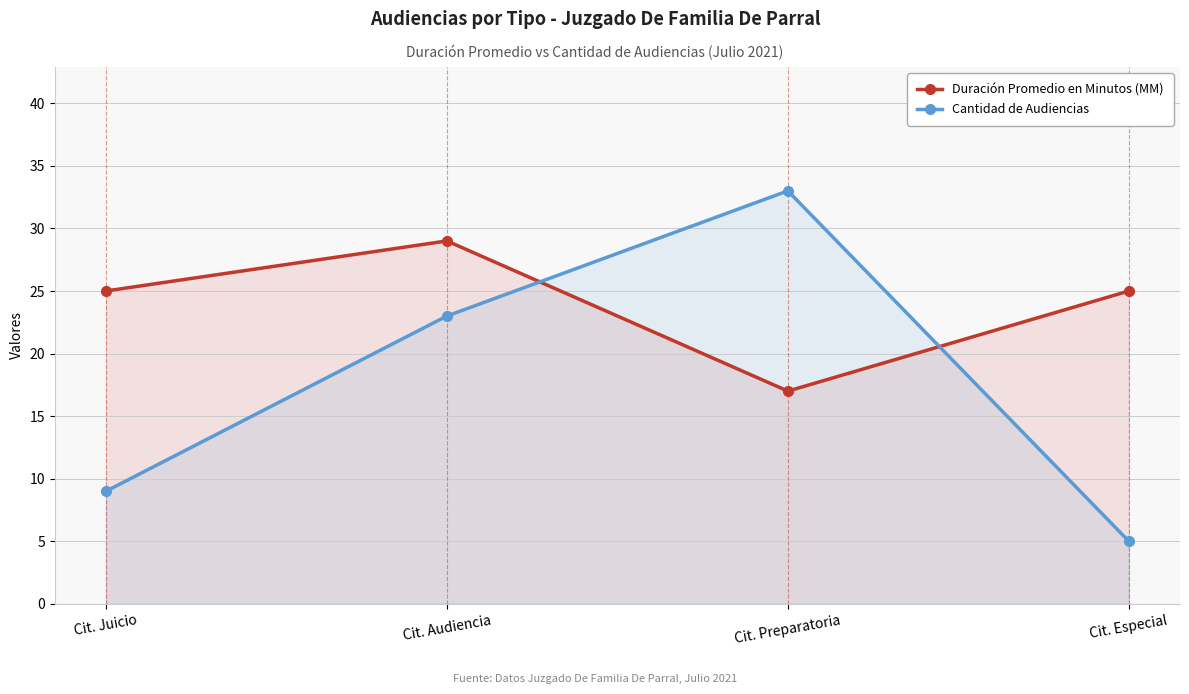

Where does the Duración Promedio en Minutos (MM) series first go above 25?

Cit. Audiencia